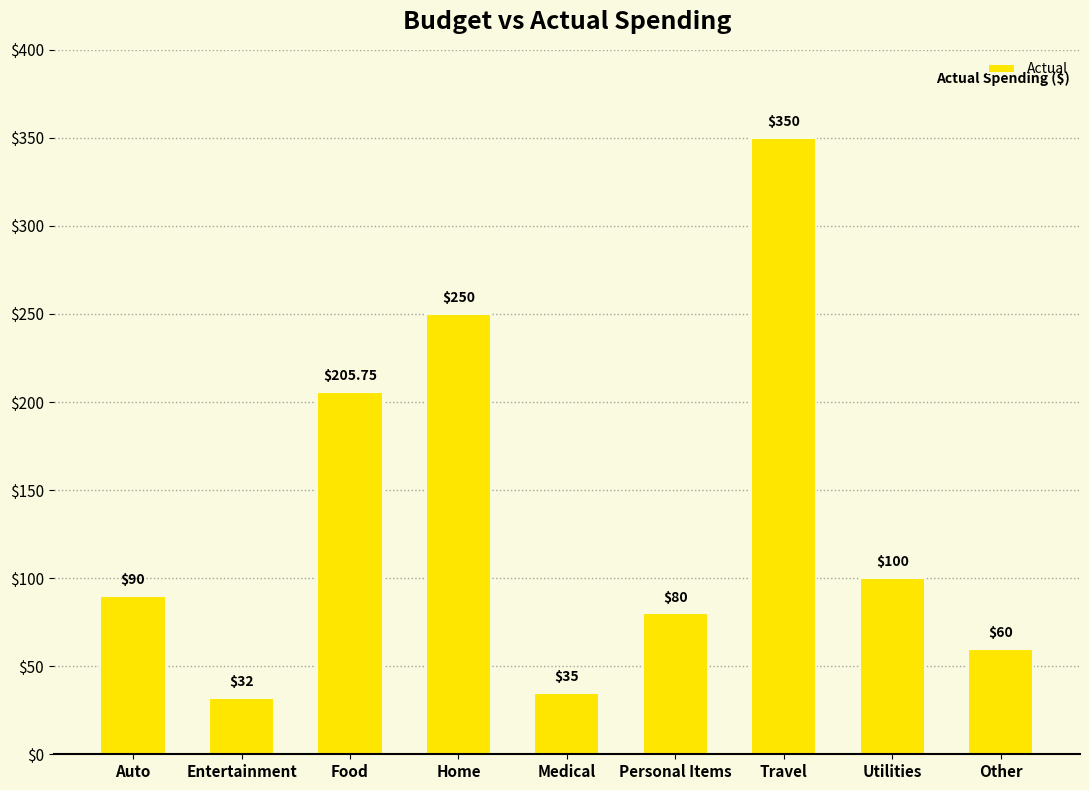

How many bars are there in total?

9